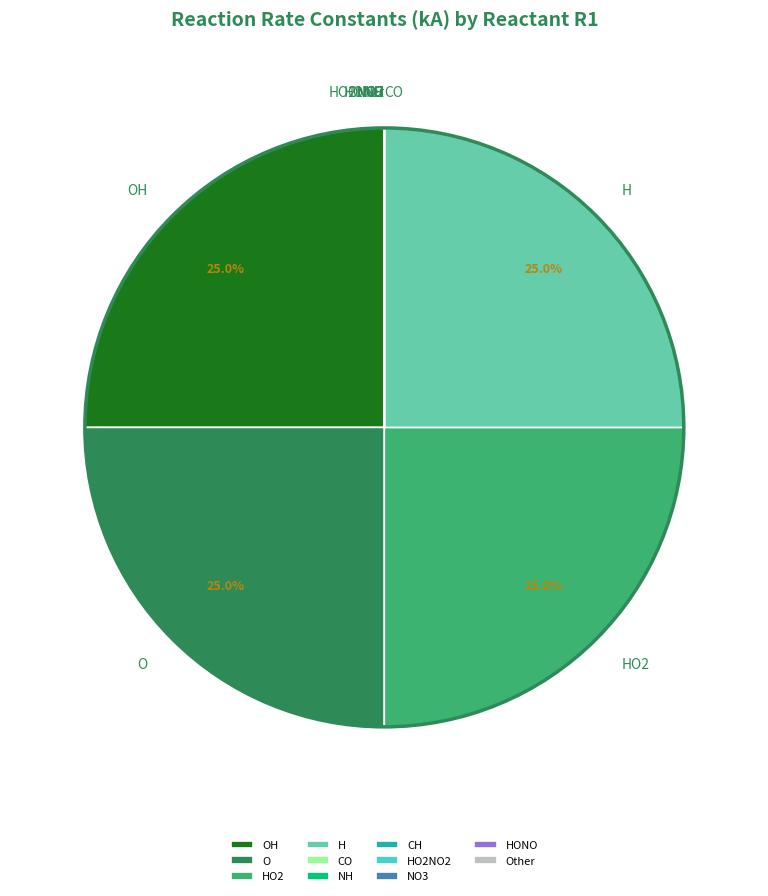

Is there any slice that represents more than half of the pie?

No